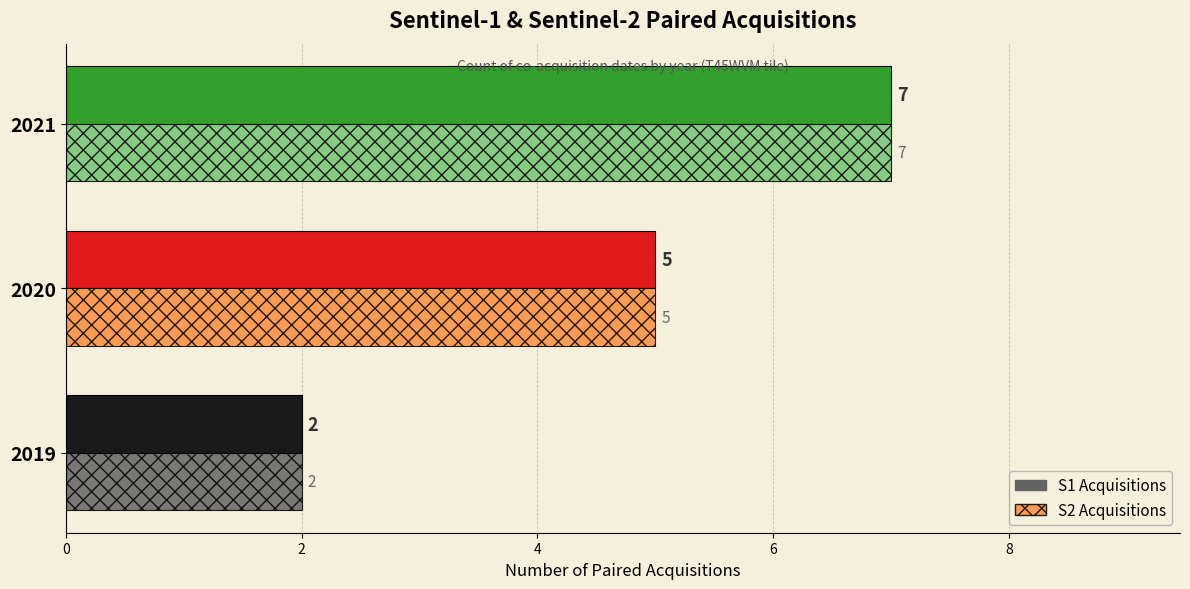

Which category has the highest value in the S2 Acquisitions series?

2021